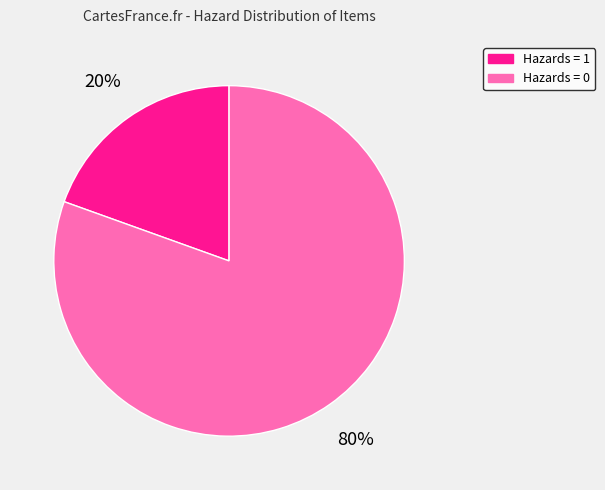

True or false: Hazards = 1 accounts for 30% of the total.

False